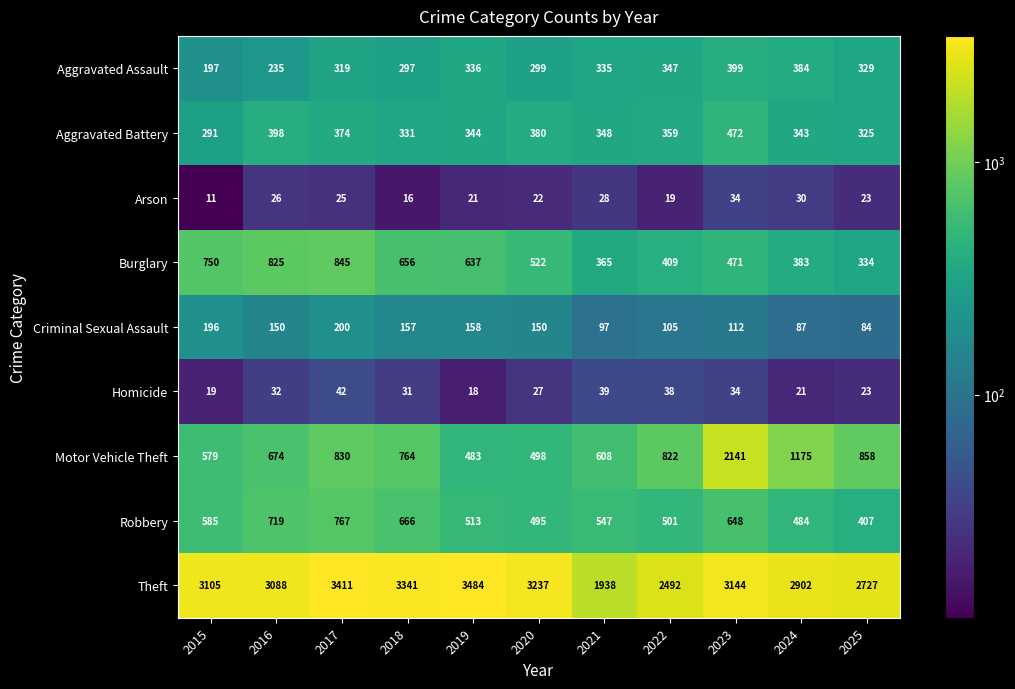

At which category does the chart reach its peak across all series?

2019